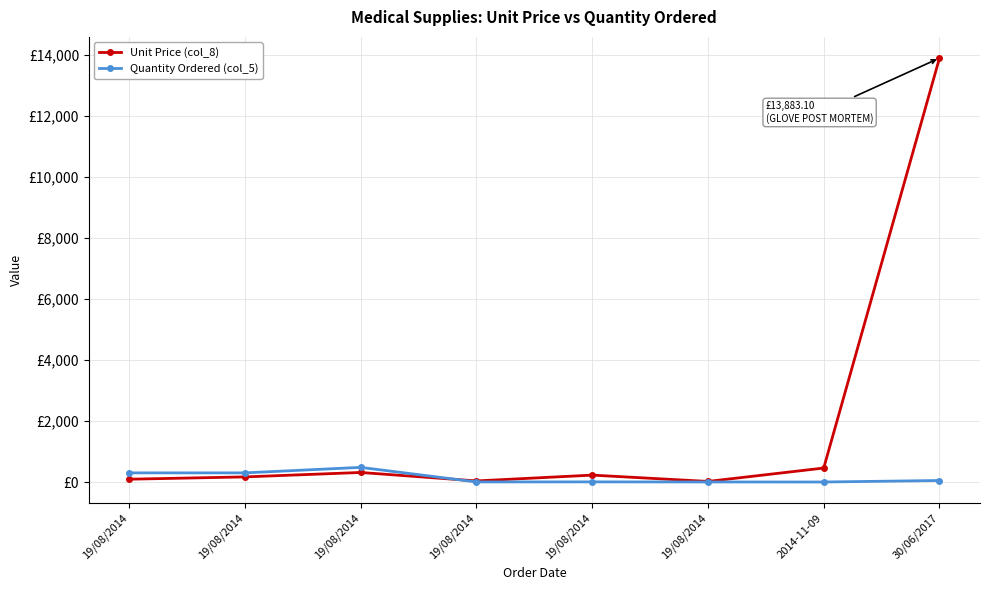

Does the chart have visible grid lines?

Yes